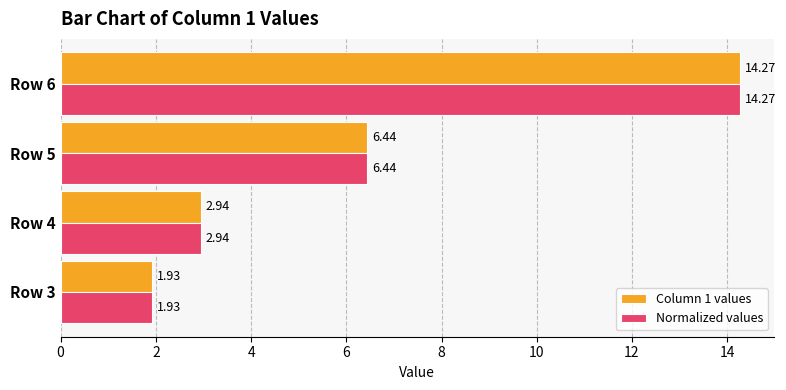

Is the value of Normalized values at Row 4 greater than the value of Column 1 values at Row 3?

Yes